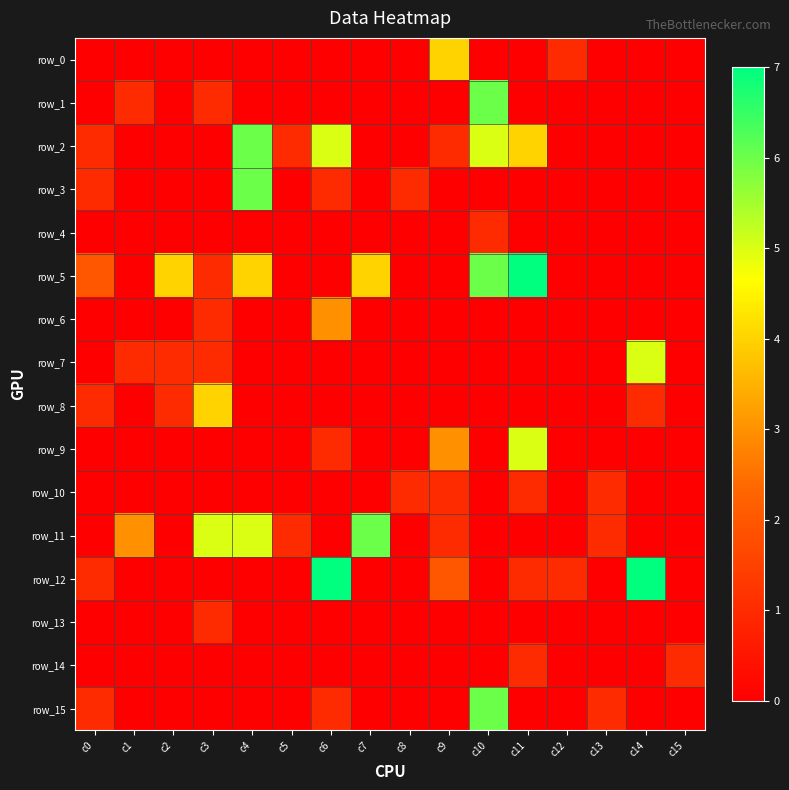

What is the spread (max minus min) of values at c11?

7